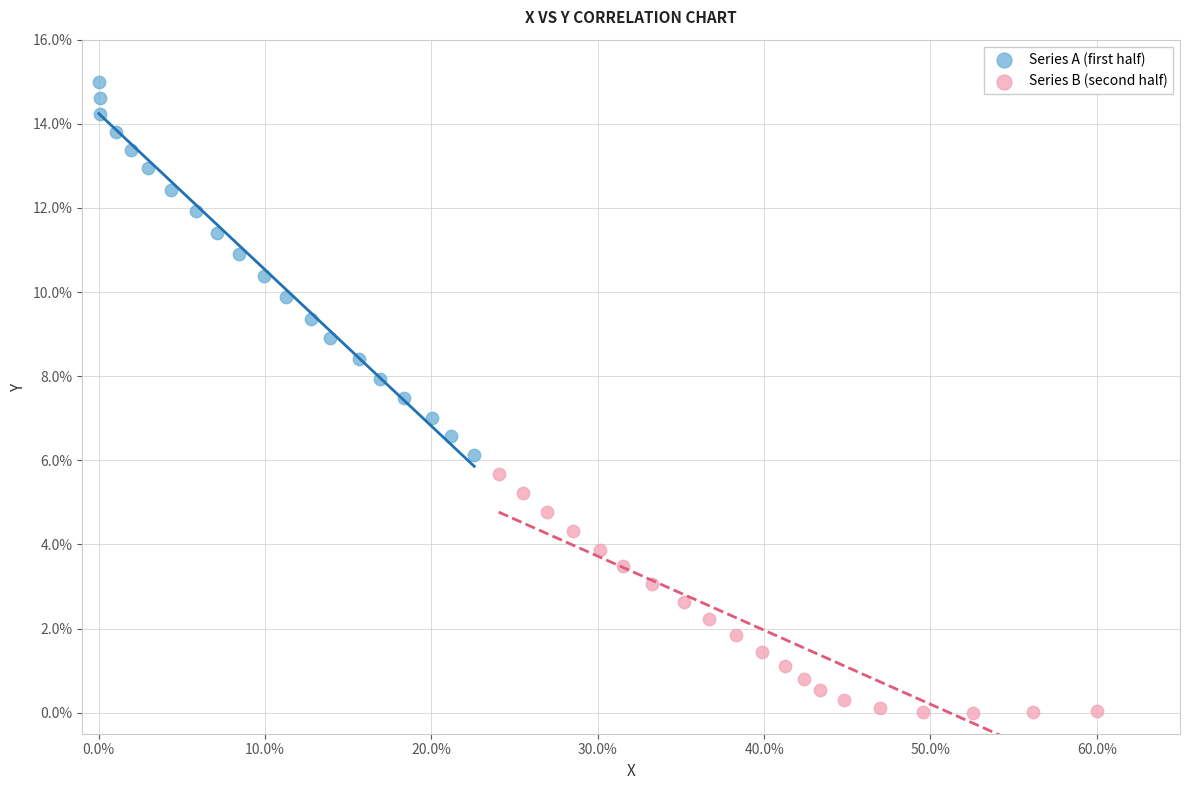

Which series has the widest spread of Y values?

Series A (first half)